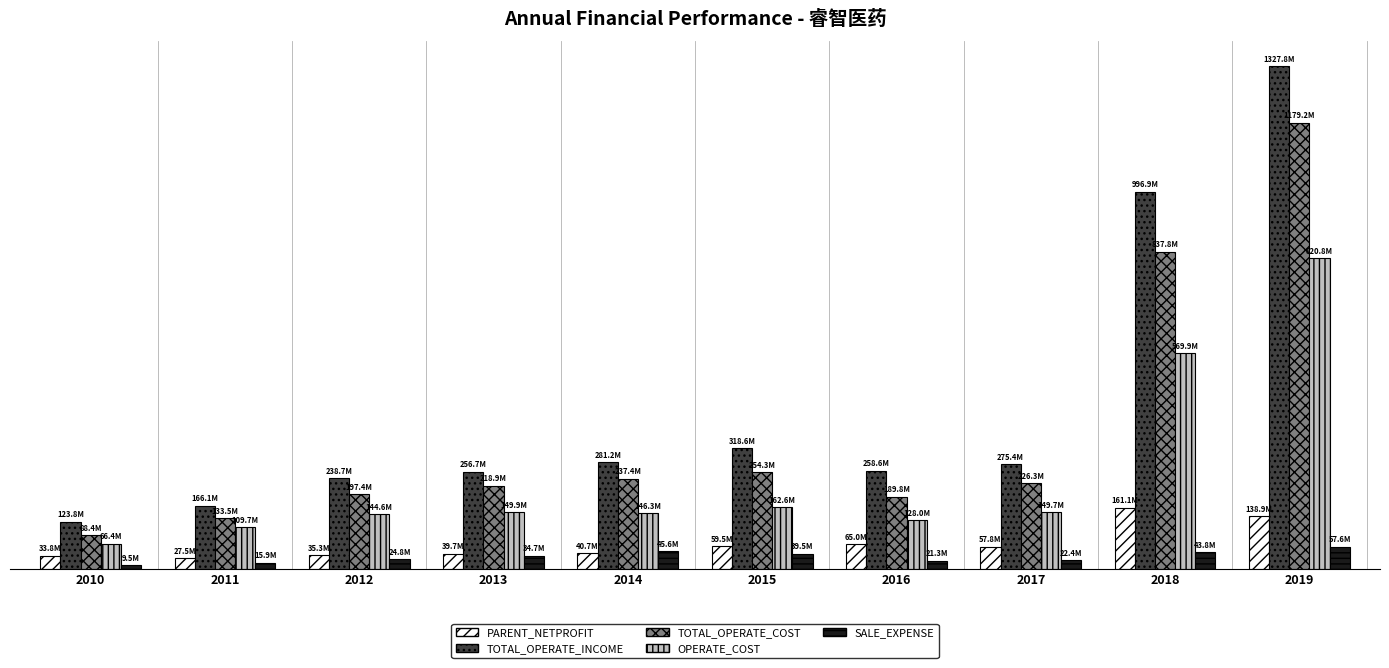

Are the bars horizontal?

No